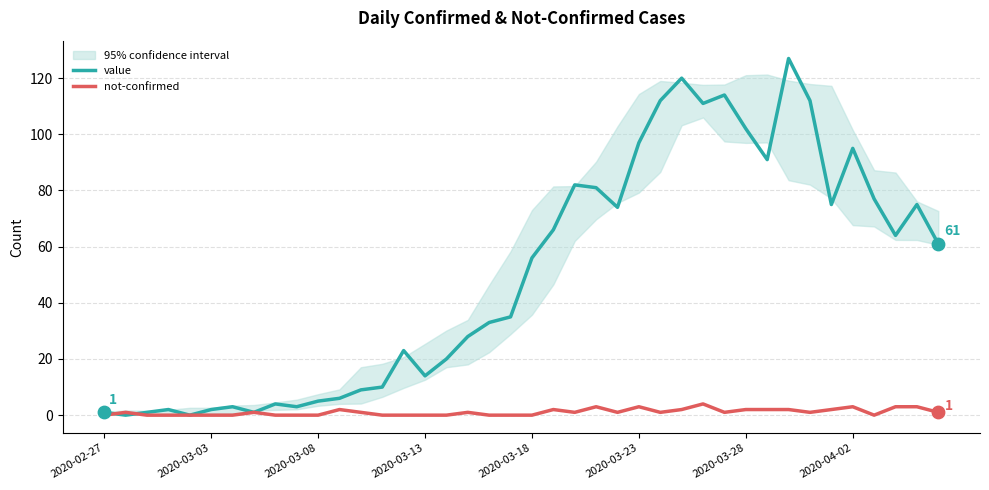

At which category is the sum across all series the highest?

32